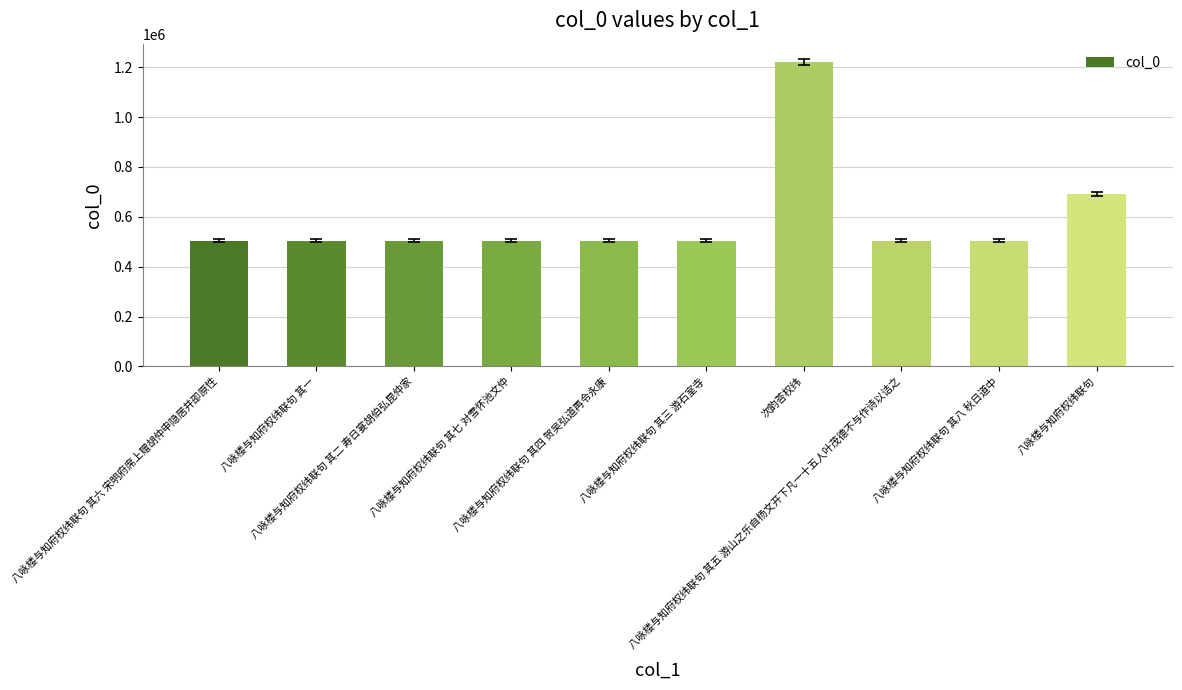

What is the value of the 8th bar from the left?

504490